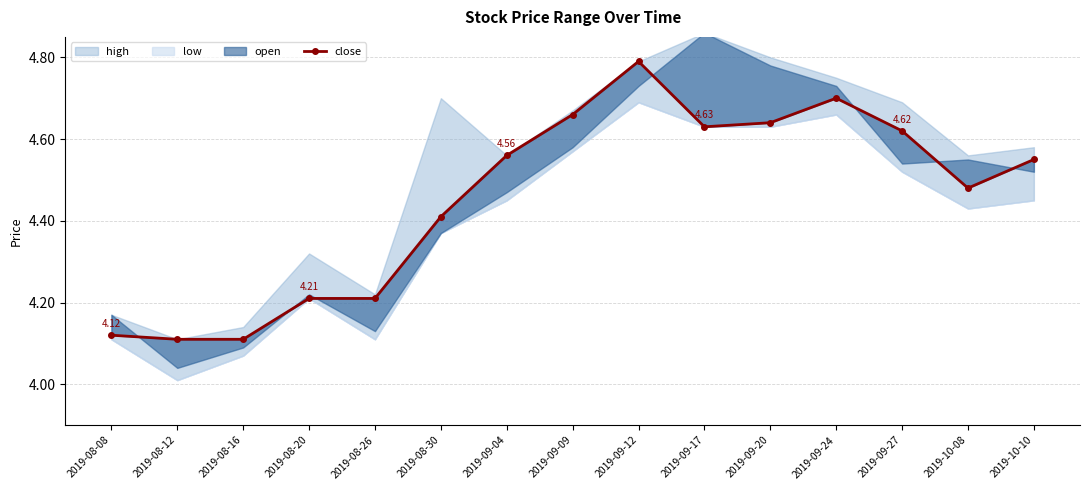

What is the label of the 14th point from the right?

2019-08-12